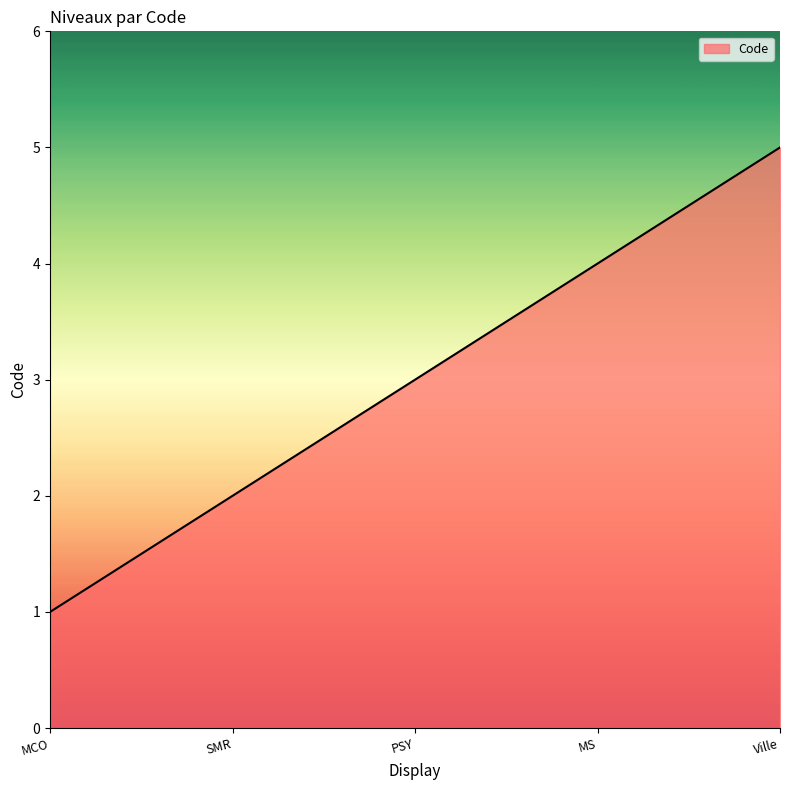

Rank the categories by value from lowest to highest.

MCO, SMR, PSY, MS, Ville